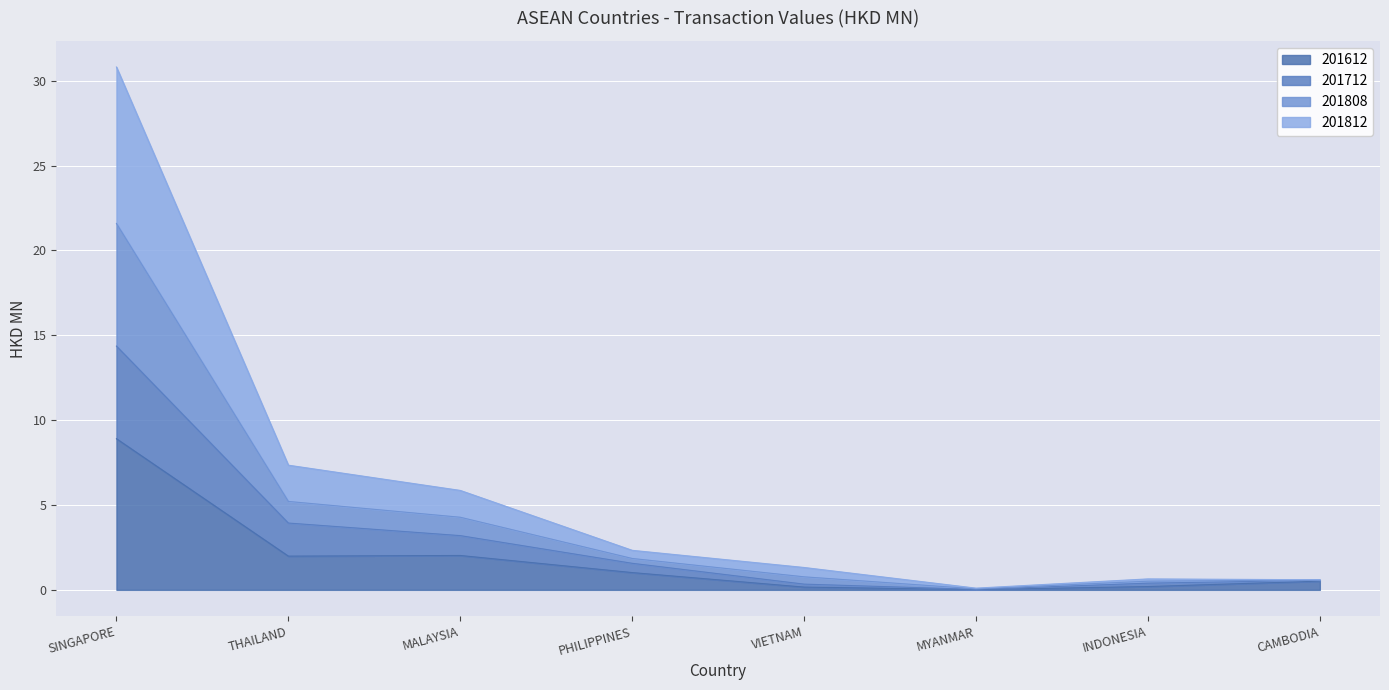

True or false: 201712 and 201812 cross at least once.

False